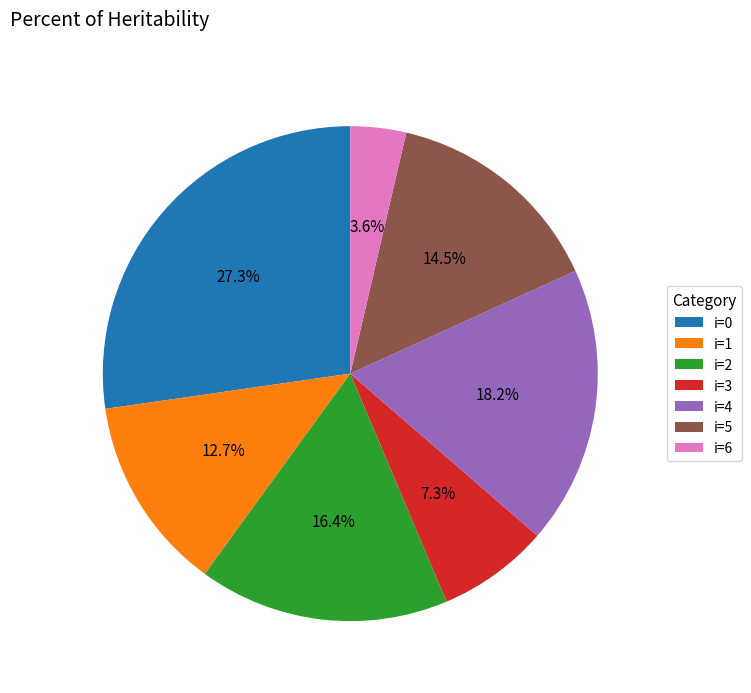

Approximately how many times larger is the value at i=3 compared to i=0?

0.3